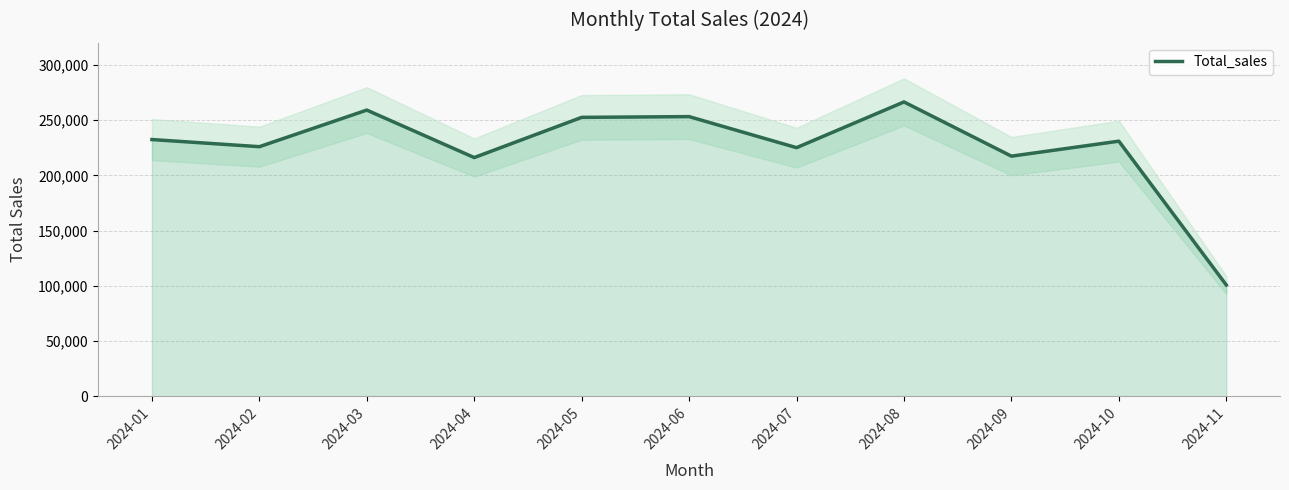

List the labels in order of value, largest first.

2024-08, 2024-03, 2024-06, 2024-05, 2024-01, 2024-10, 2024-02, 2024-07, 2024-09, 2024-04, 2024-11